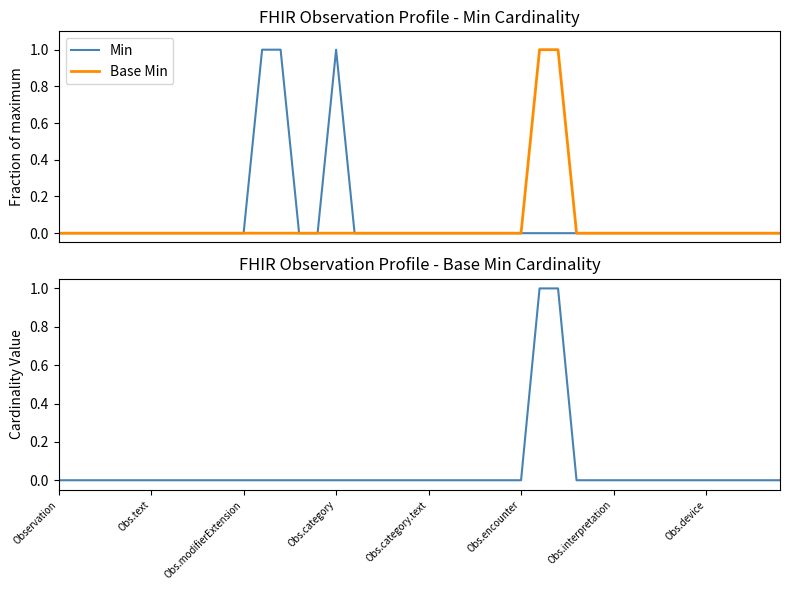

True or false: Min and Base Min cross at least once.

False